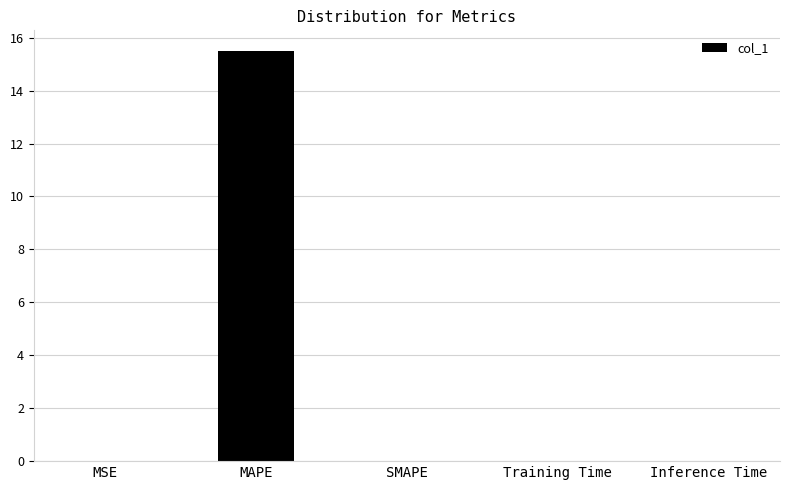

Is it true that the value at SMAPE is -8.4?

False